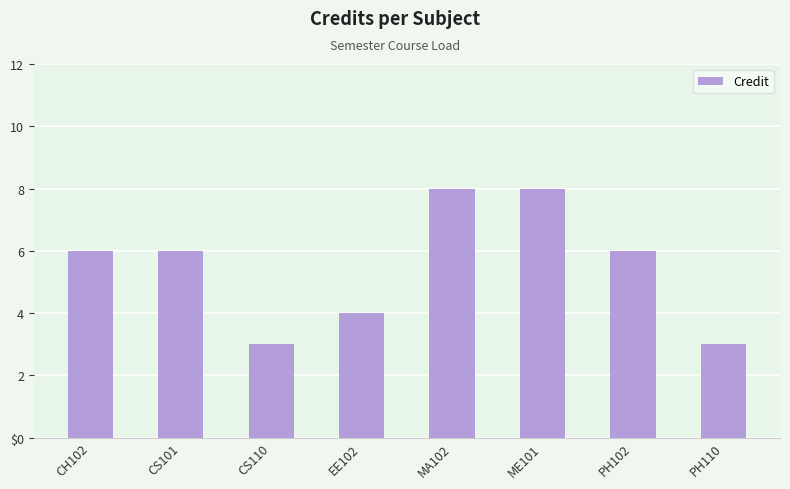

True or false: the data shows 4 at ME101.

False